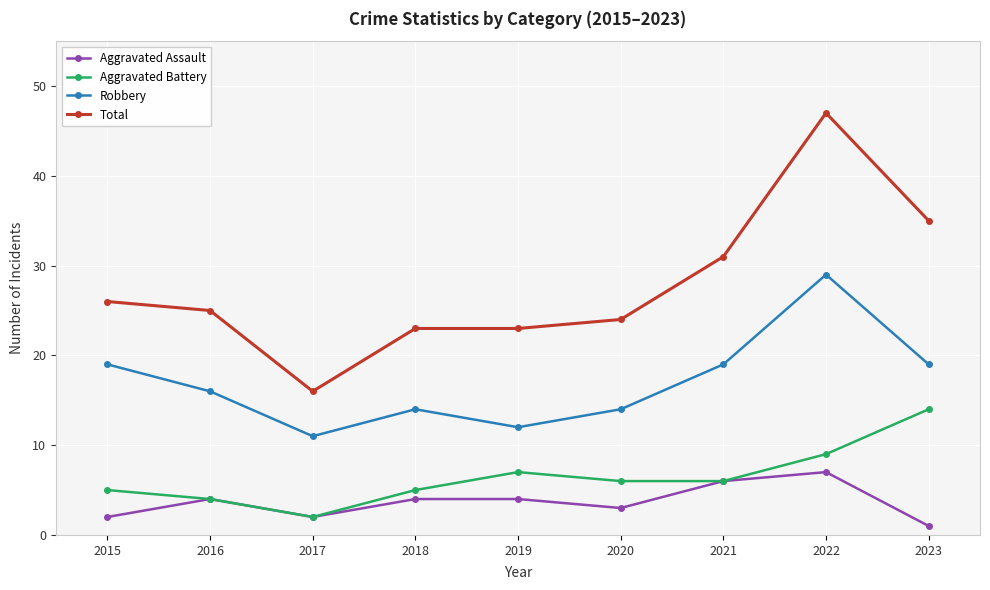

How many data points in Aggravated Battery are less than 6?

4